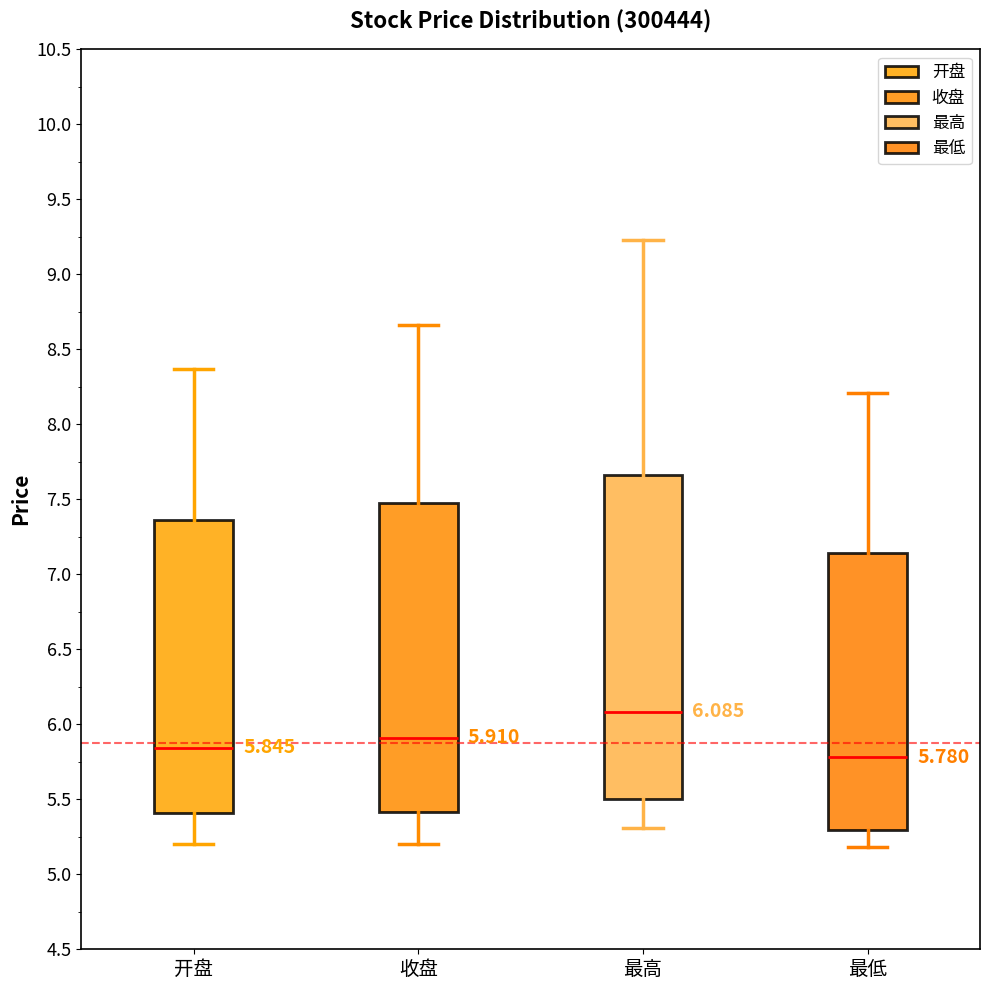

Comparing the boxes themselves (not the whiskers), which one is the tallest?

最高